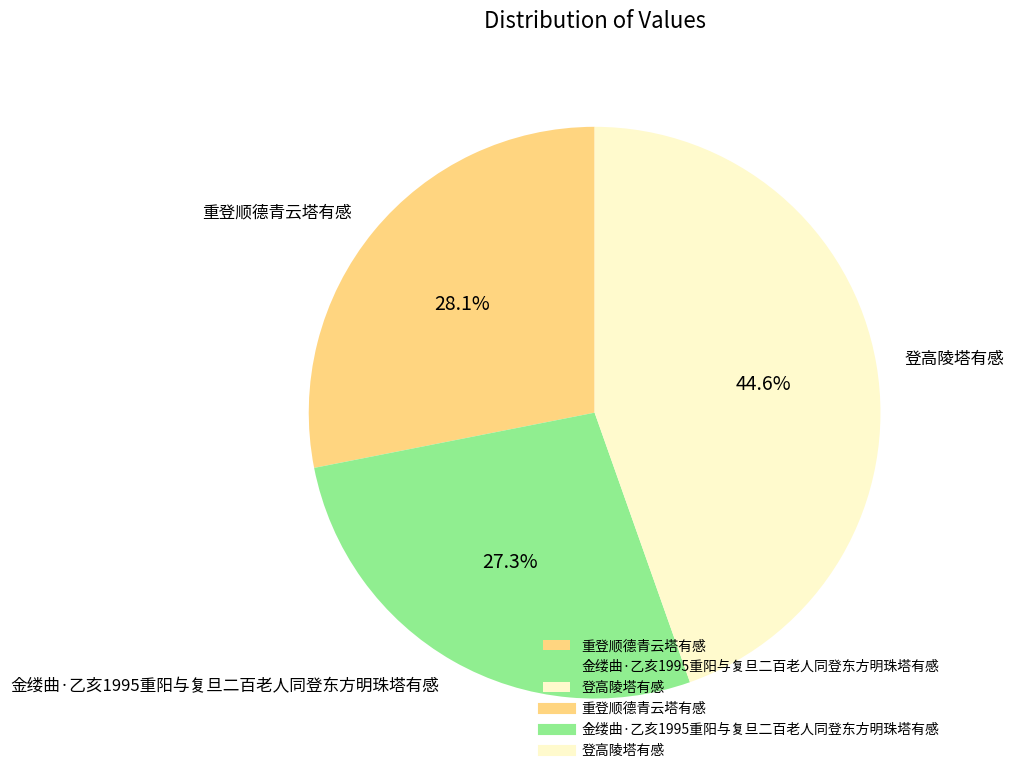

Count the number of slices in the pie.

3